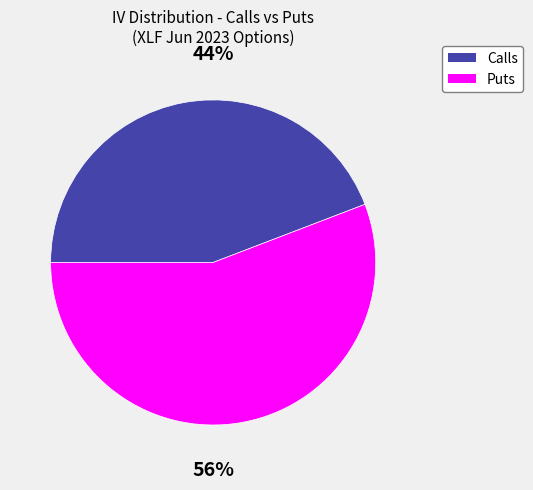

Count the number of slices in the pie.

2